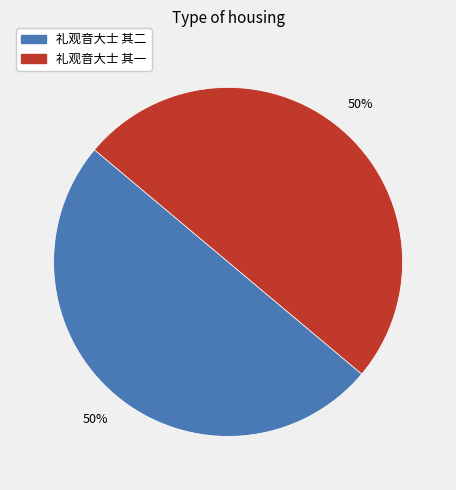

What is the ratio of the value at 礼观音大士 其一 to the value at 礼观音大士 其二?

1.0